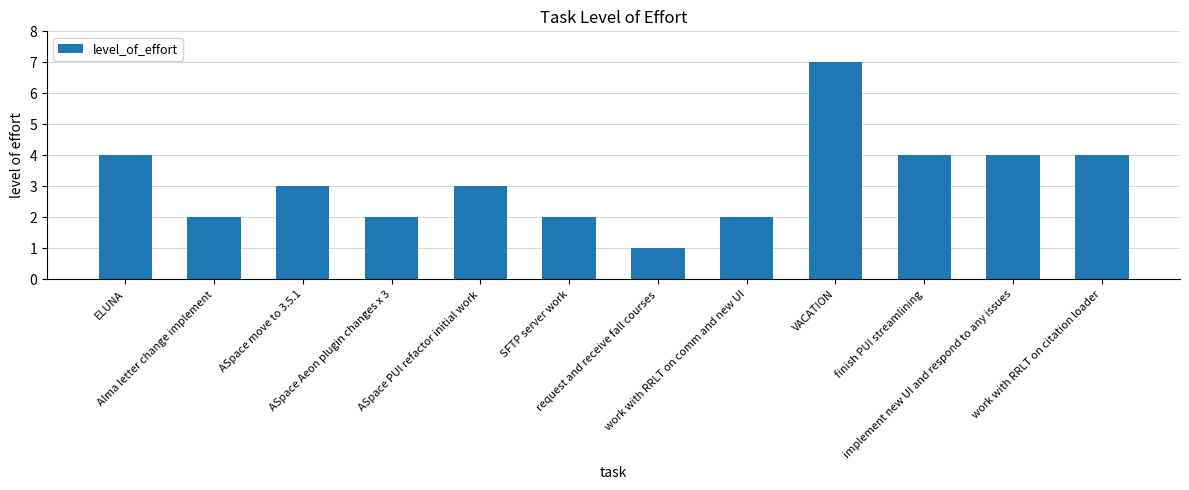

What is the value of the 8th bar from the left?

2